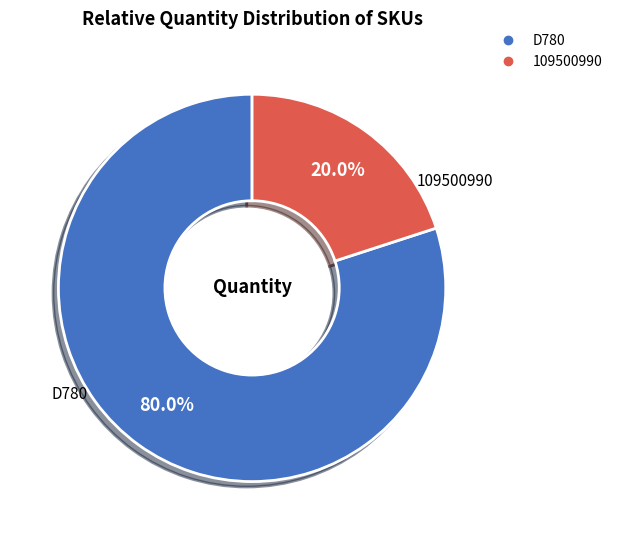

Which has a higher value, D780 or 109500990?

D780